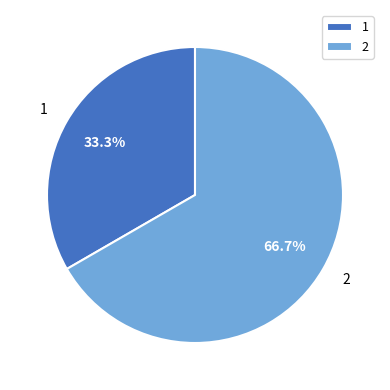

What is the largest slice in the pie chart?

2